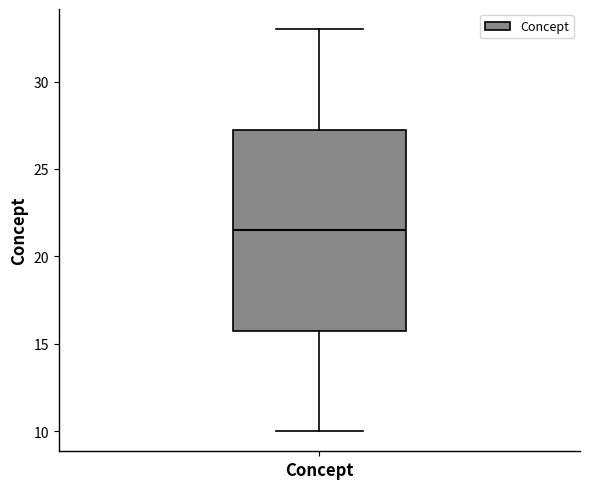

Transcribe this box plot: give where the median line is, the range the box spans, and where the two whiskers end, as read against the y-axis. The values are not printed on the chart, so give them approximately, as read against the axis.

median 21.5, box 16.0 to 27.5, whiskers 10.0 to 33.0